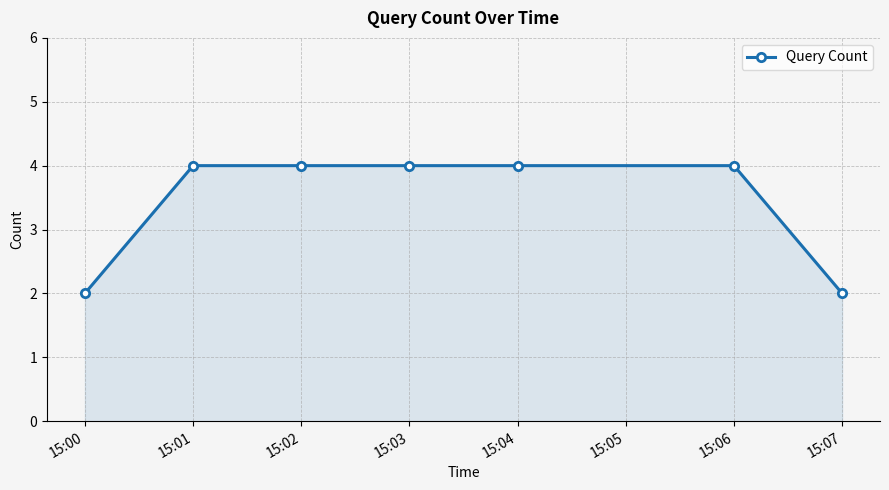

What is the value of the 1st point from the left?

2